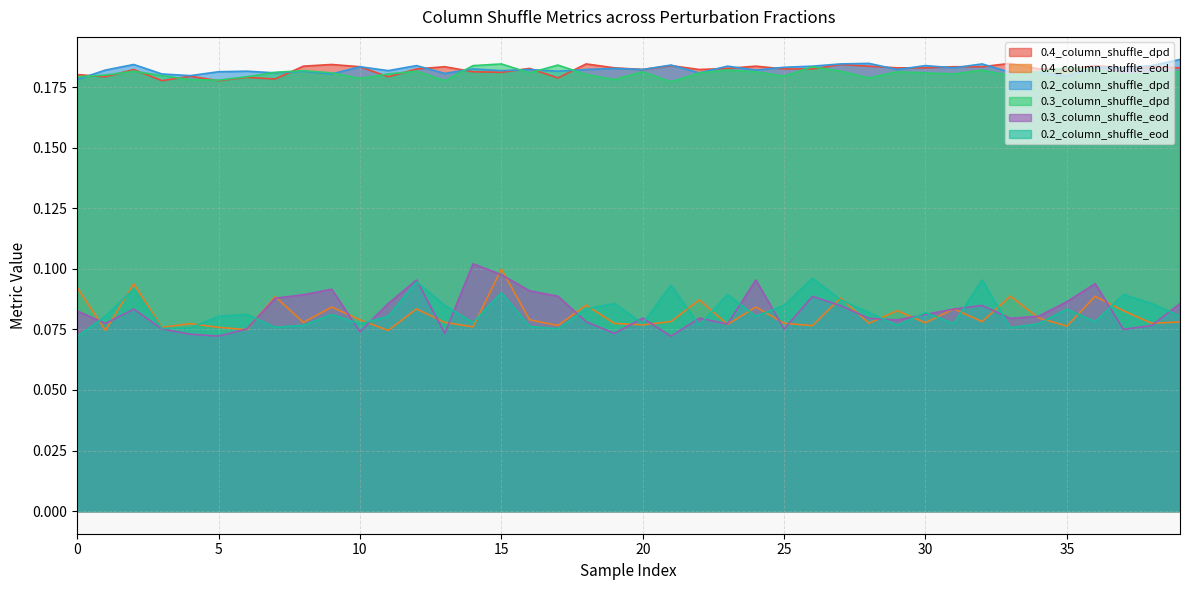

Which series has the largest total across all categories?

0.2_column_shuffle_dpd